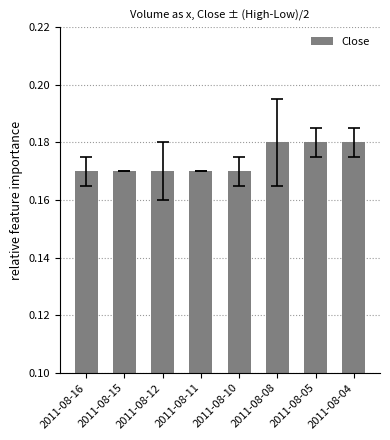

Are the bars horizontal?

No